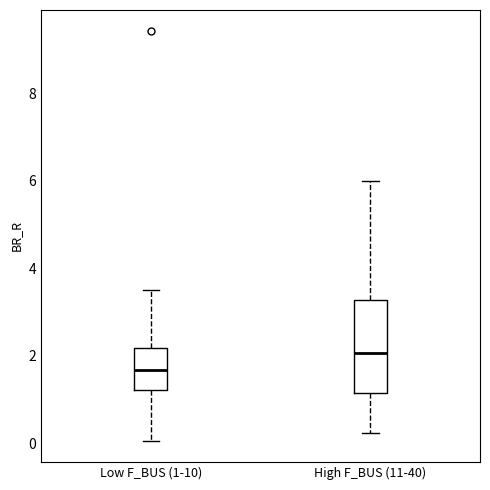

Where is the lower edge of the box for Low F_BUS (1-10) on the y-axis? The values are not printed on the chart, so give them approximately, as read against the axis.

1.2